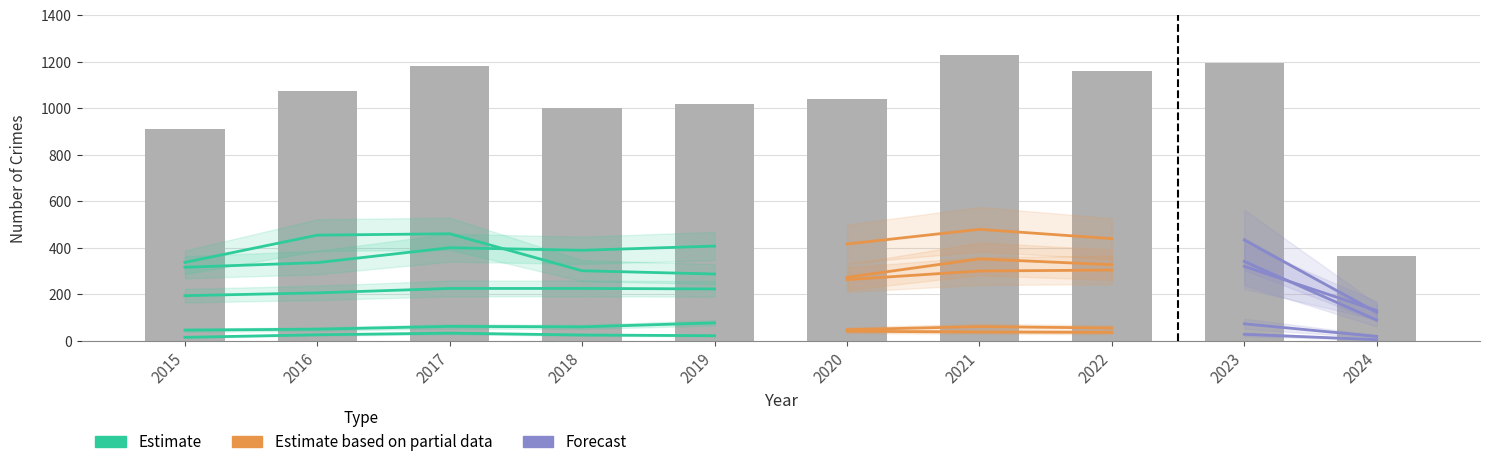

What is the sum of the values at 2015 and 2023?

2103